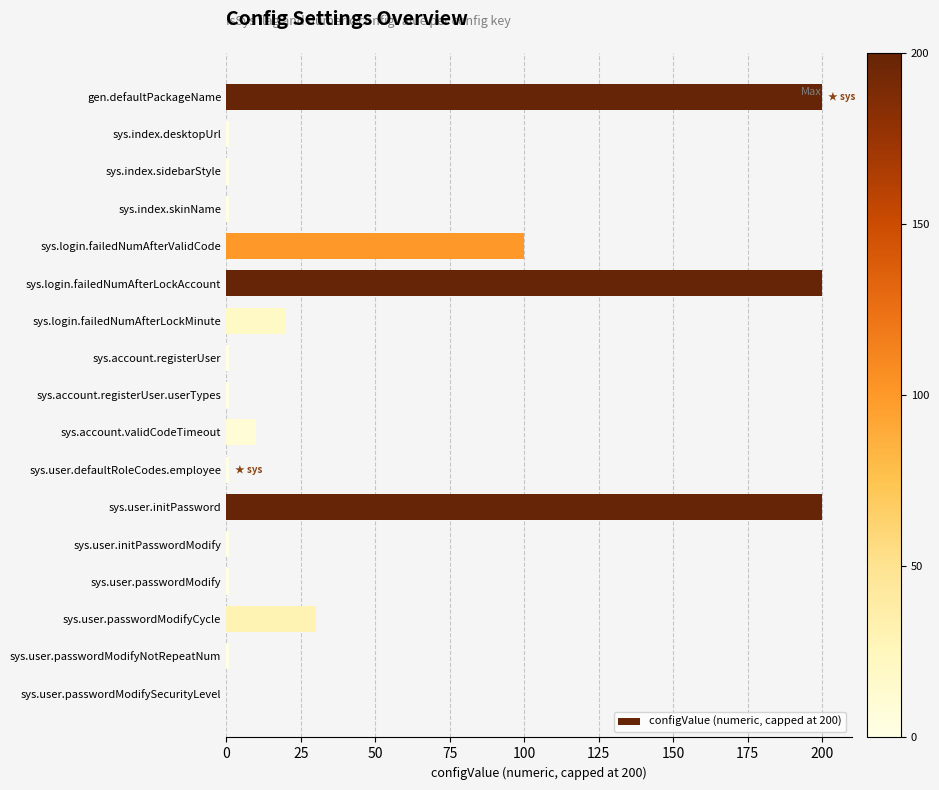

Which has a higher value, sys.login.failedNumAfterValidCode or sys.user.initPasswordModify?

sys.login.failedNumAfterValidCode